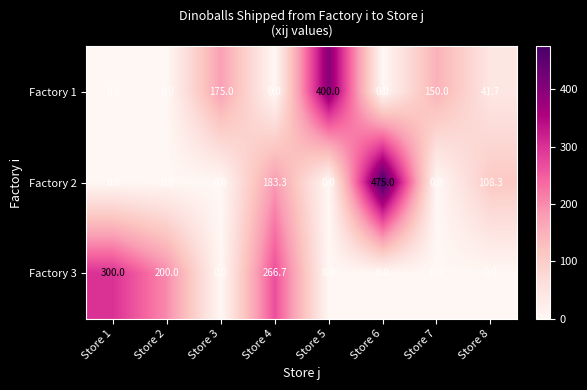

What is the approximate value of Factory 3 at Store 4?

266.7